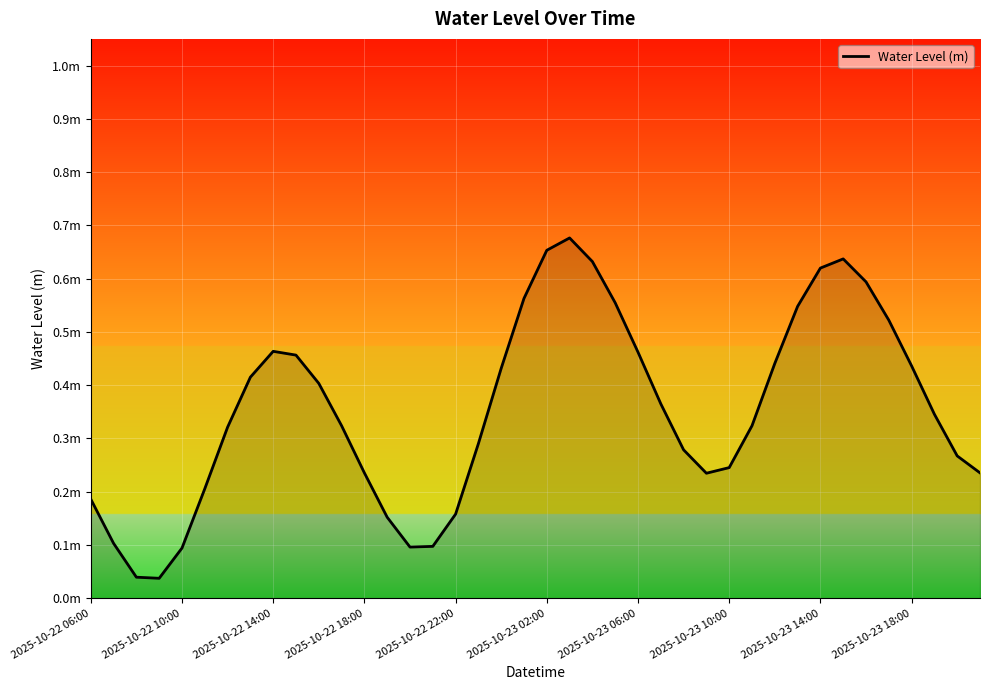

Does the chart have visible grid lines?

Yes